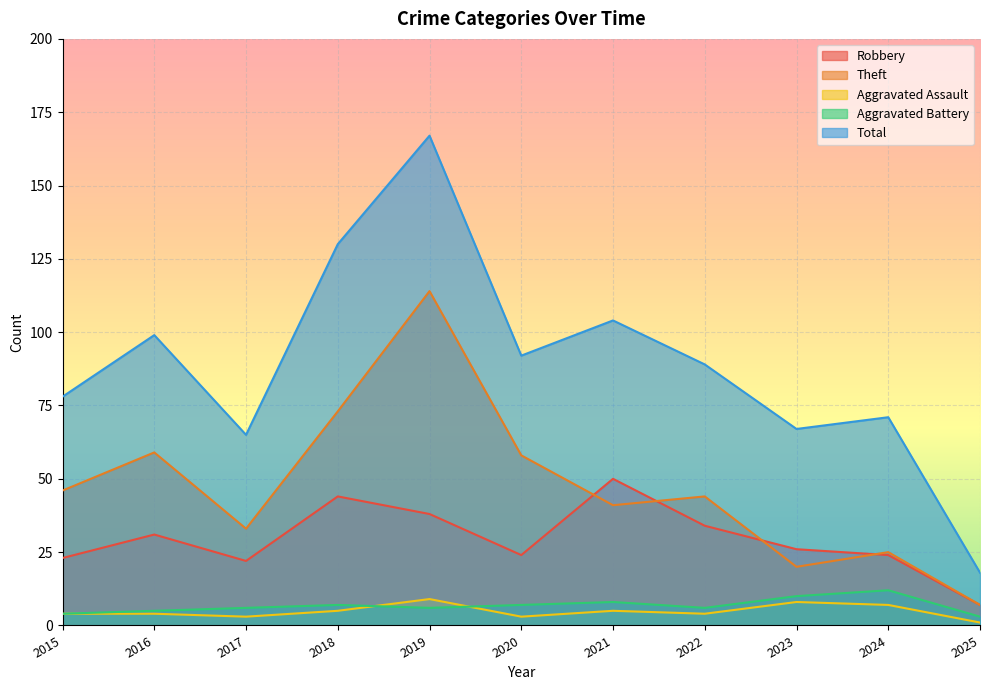

Which label corresponds to the smallest value in the chart?

2025